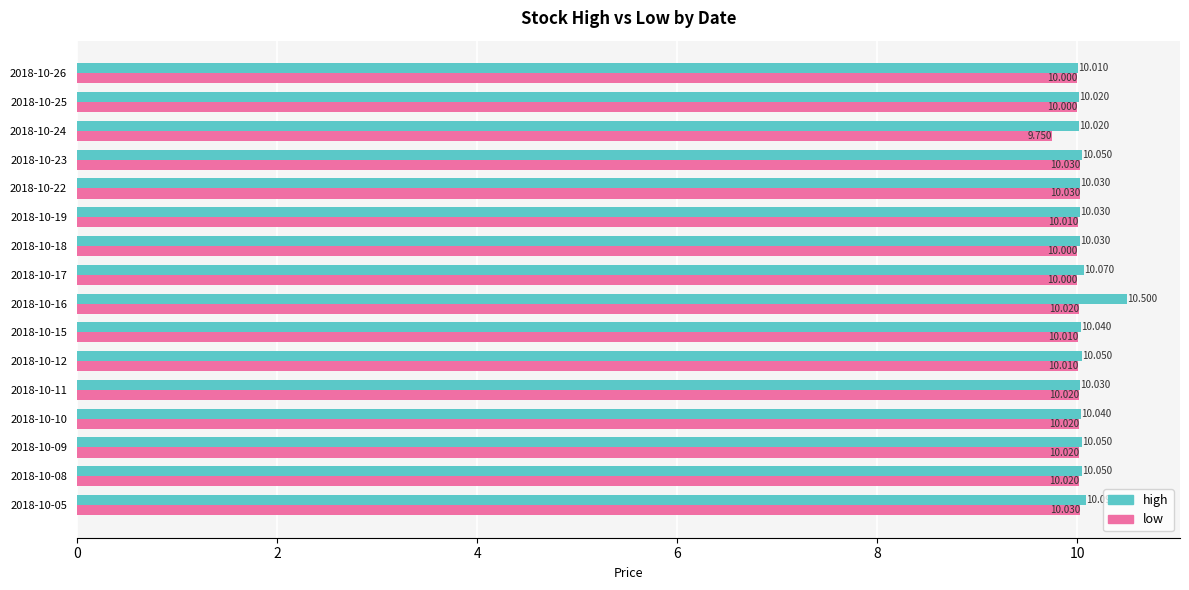

Is the value of high at 2018-10-25 greater than the value of low at 2018-10-19?

Yes